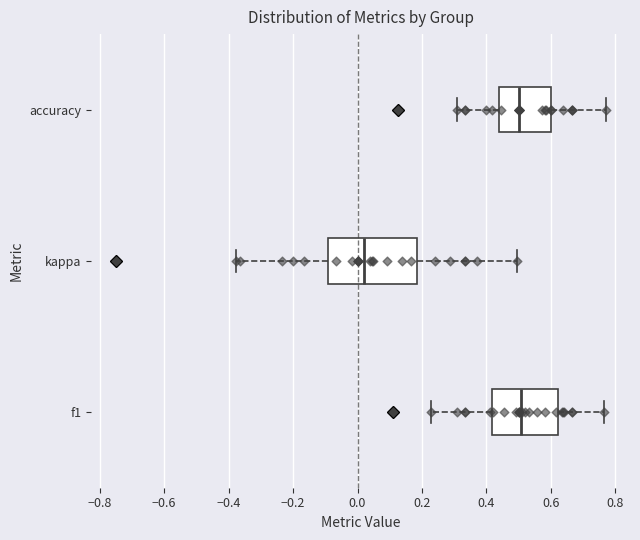

Comparing the boxes themselves (not the whiskers), which one is the widest?

kappa